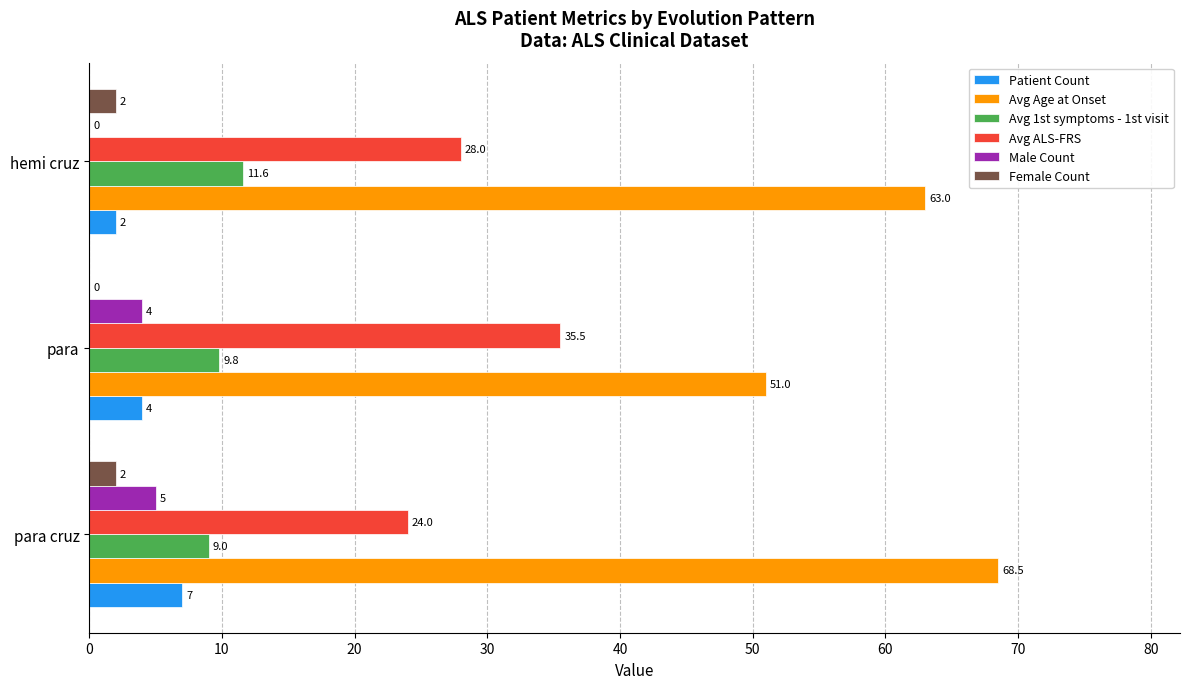

What is the sum of the Patient Count values at para and hemi cruz?

6.0